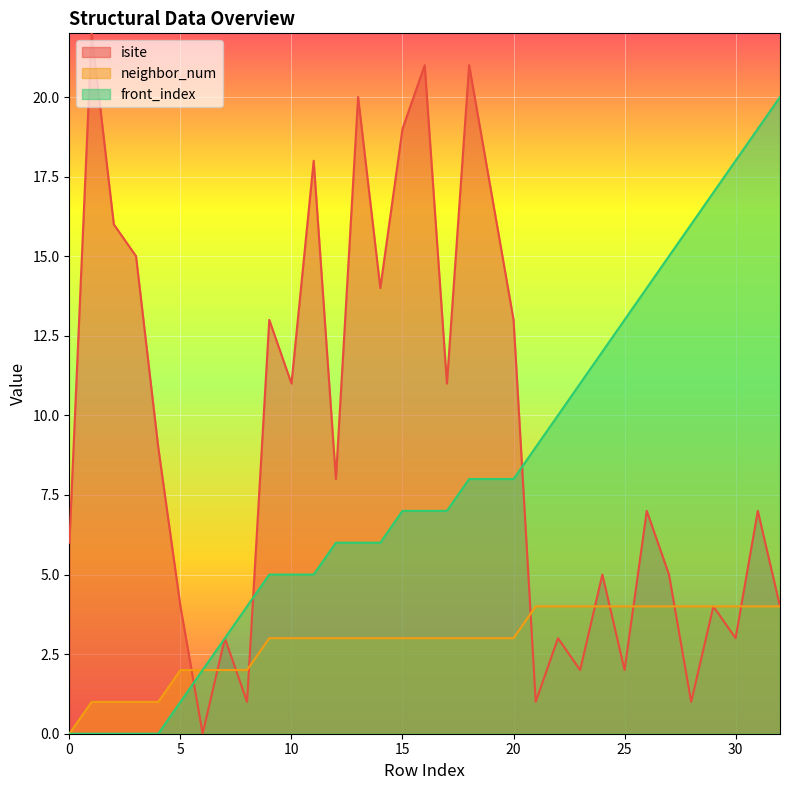

What is the maximum value for front_index?

20